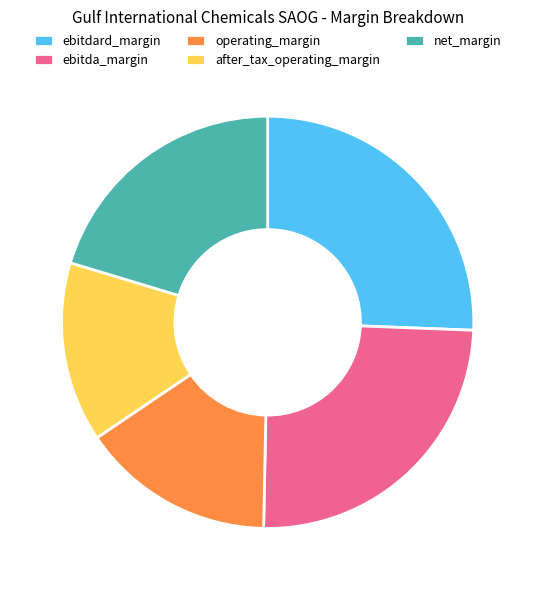

Between ebitdard_margin and net_margin, which is larger?

ebitdard_margin